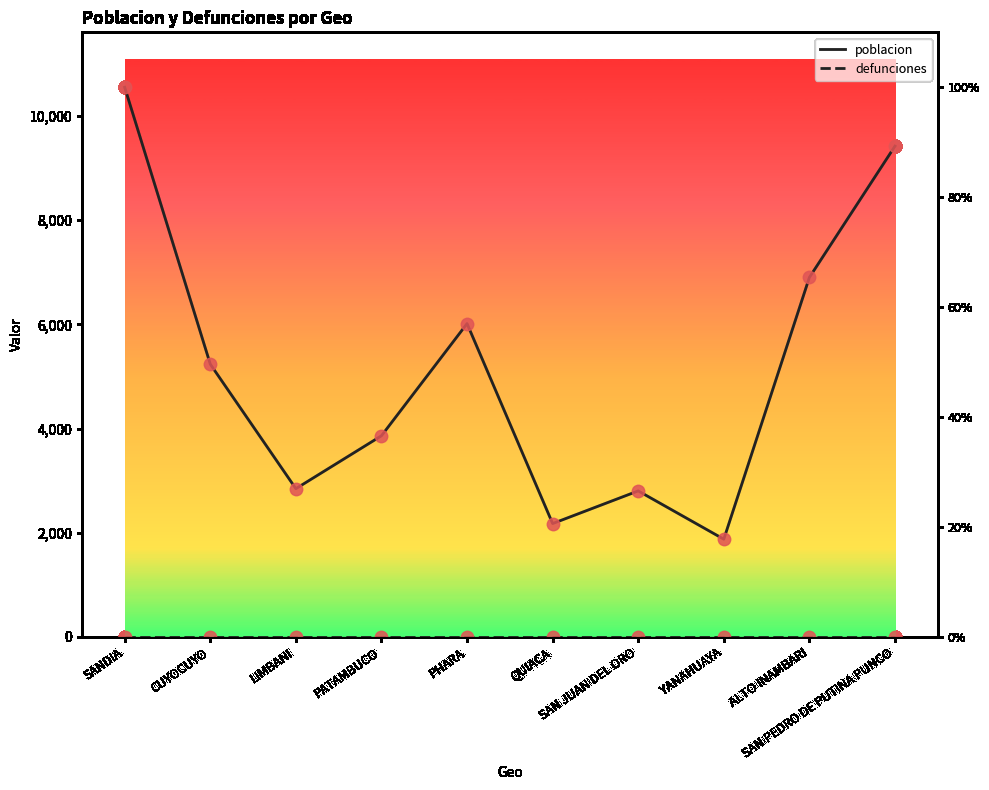

Which series reaches the minimum Y coordinate?

defunciones